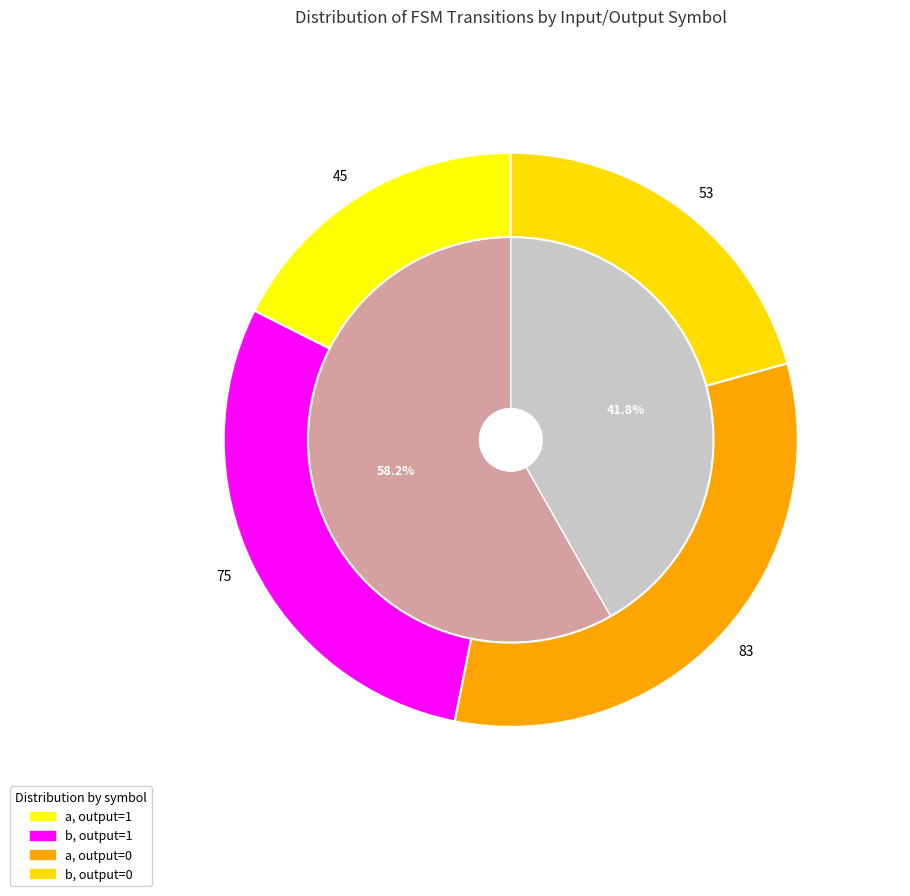

Is there any slice that represents more than half of the pie?

No